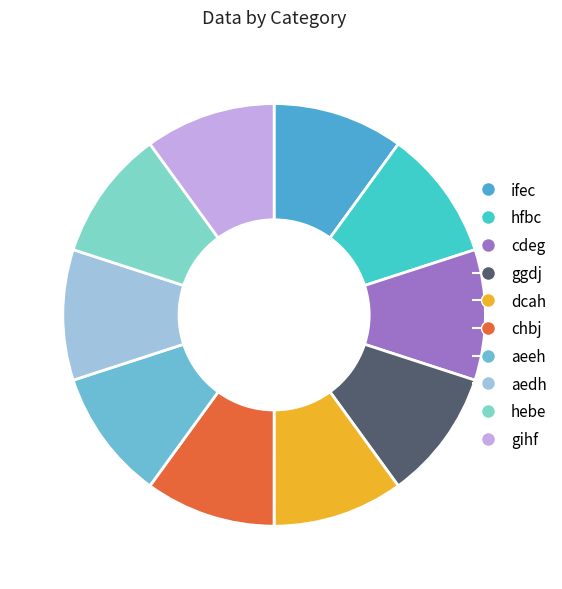

The aeeh slice represents 10% of the pie. True or false?

True